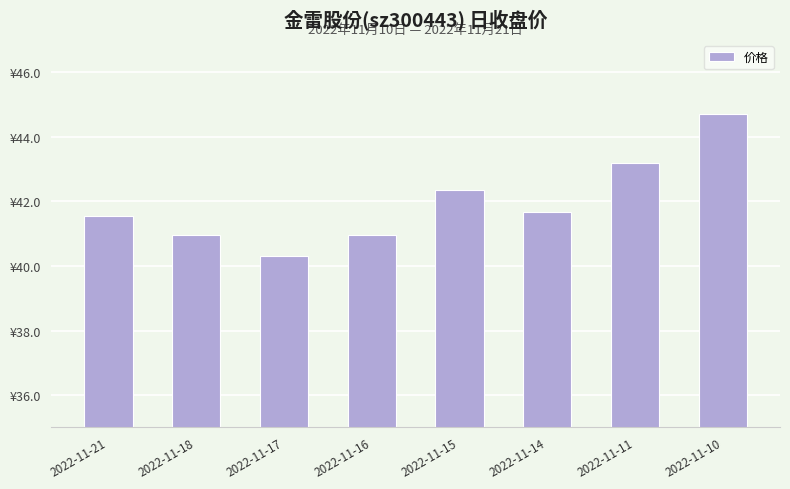

At which label is the value closest to 42?

2022-11-14